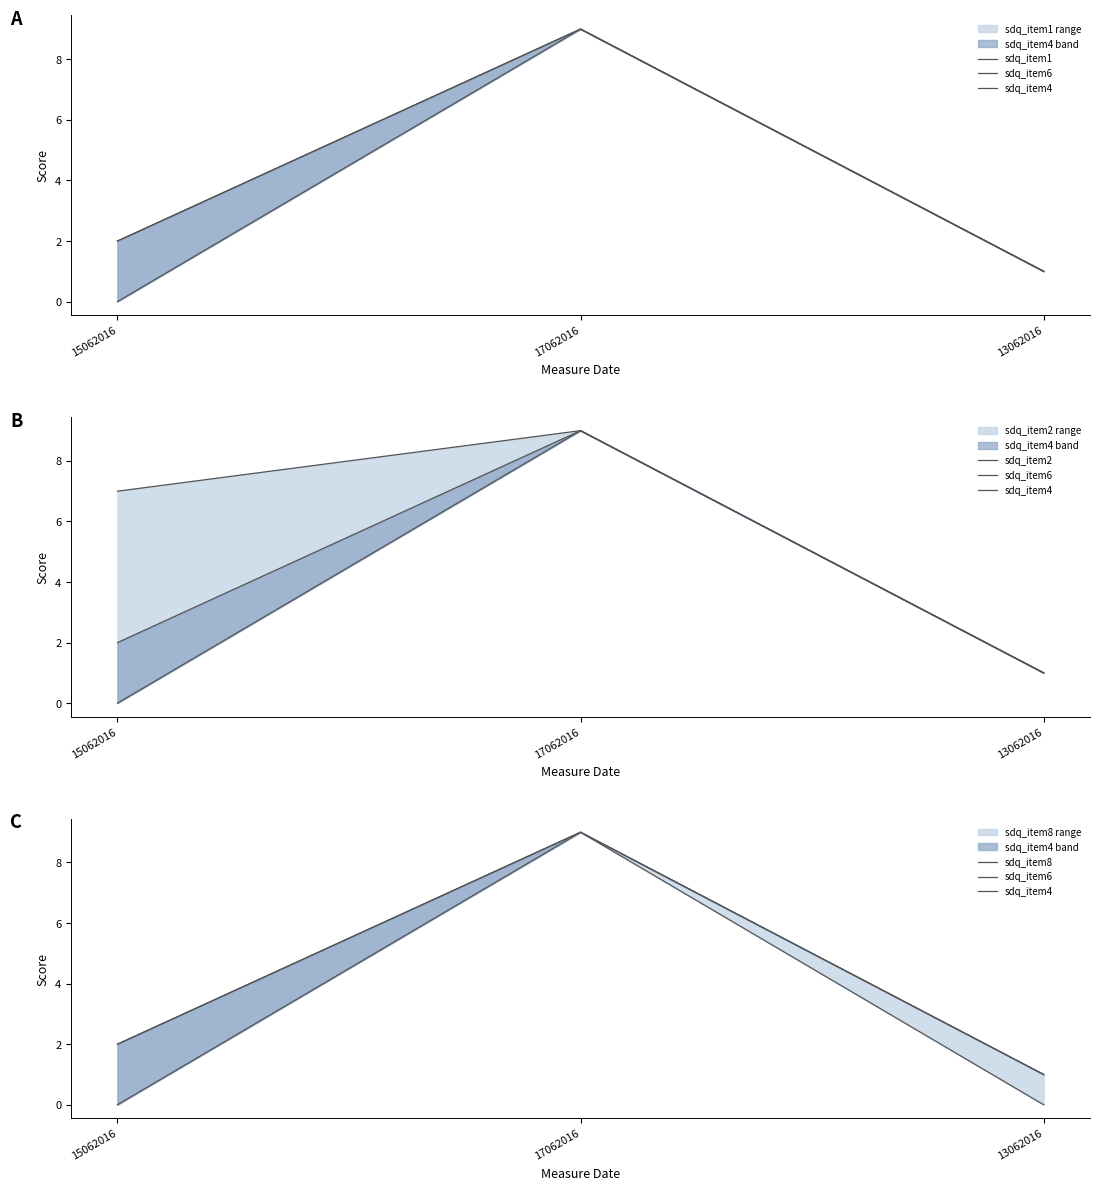

At which label is sdq_item4 closest to 5?

15062016